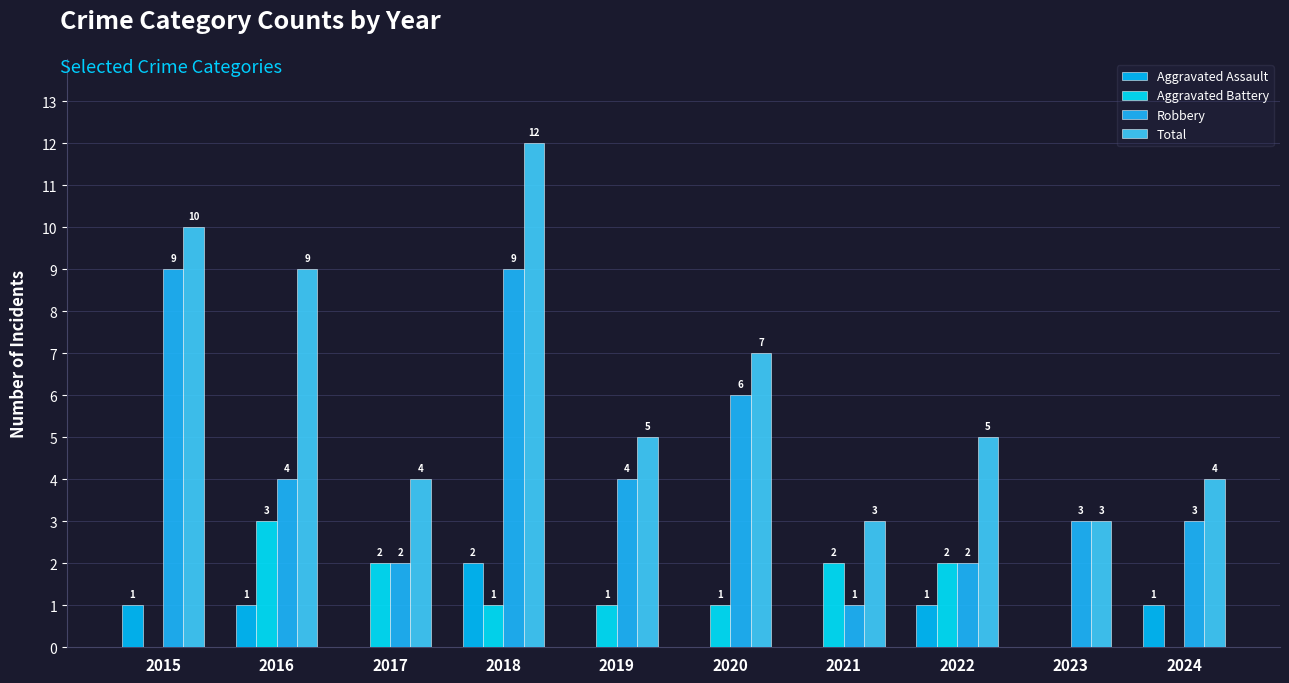

Does the chart contain stacked bars?

No